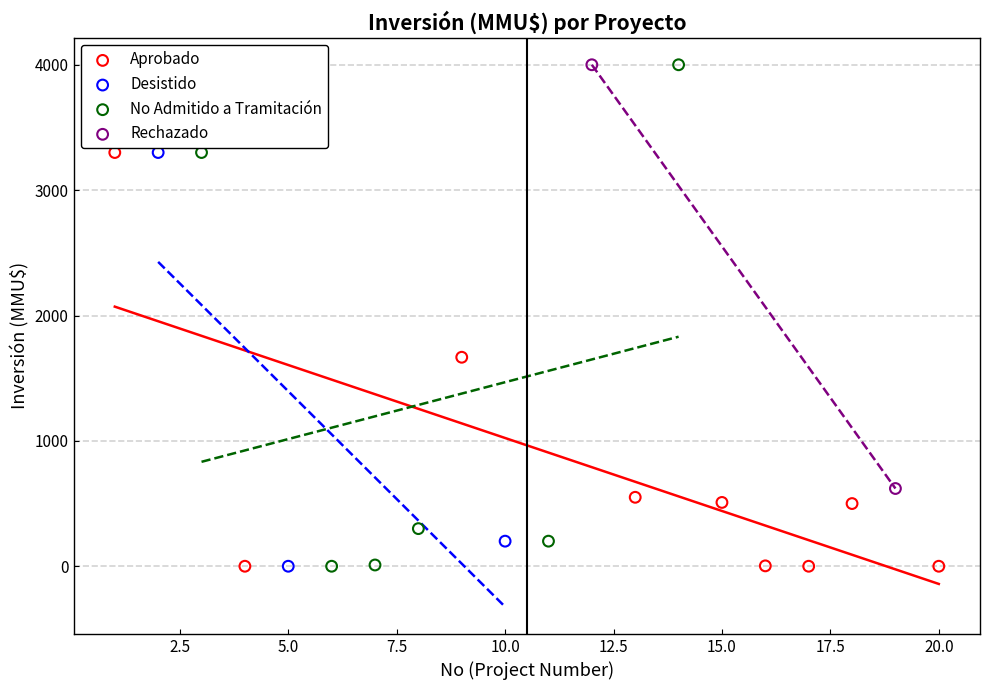

What are all the series names shown in the legend?

Aprobado, Desistido, No Admitido a Tramitación, Rechazado